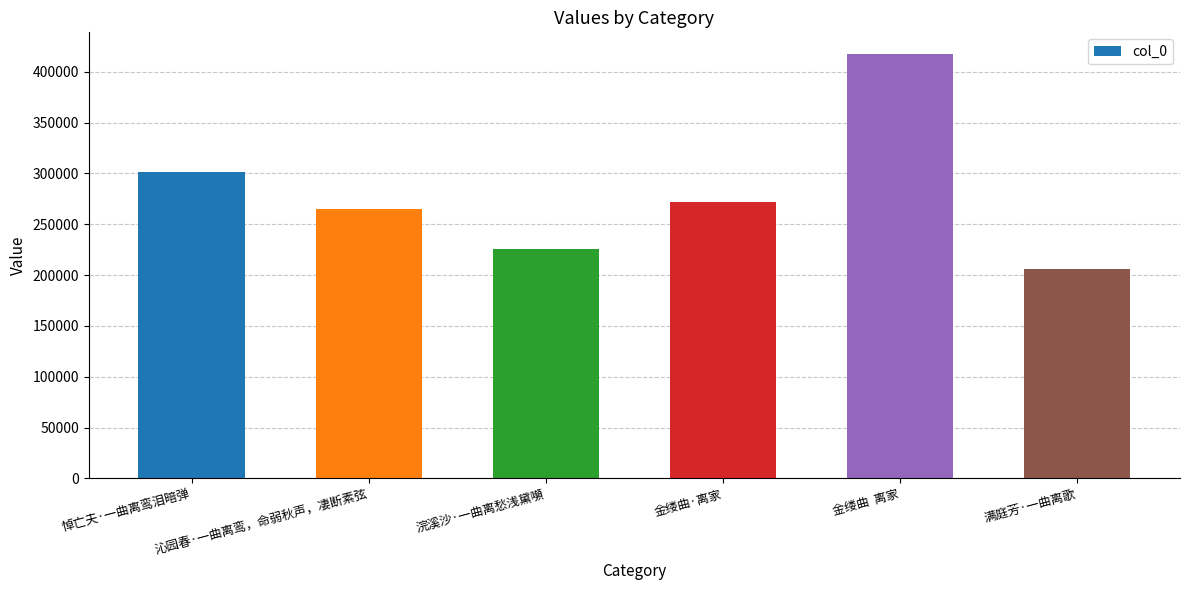

What is the smallest value displayed?

205798